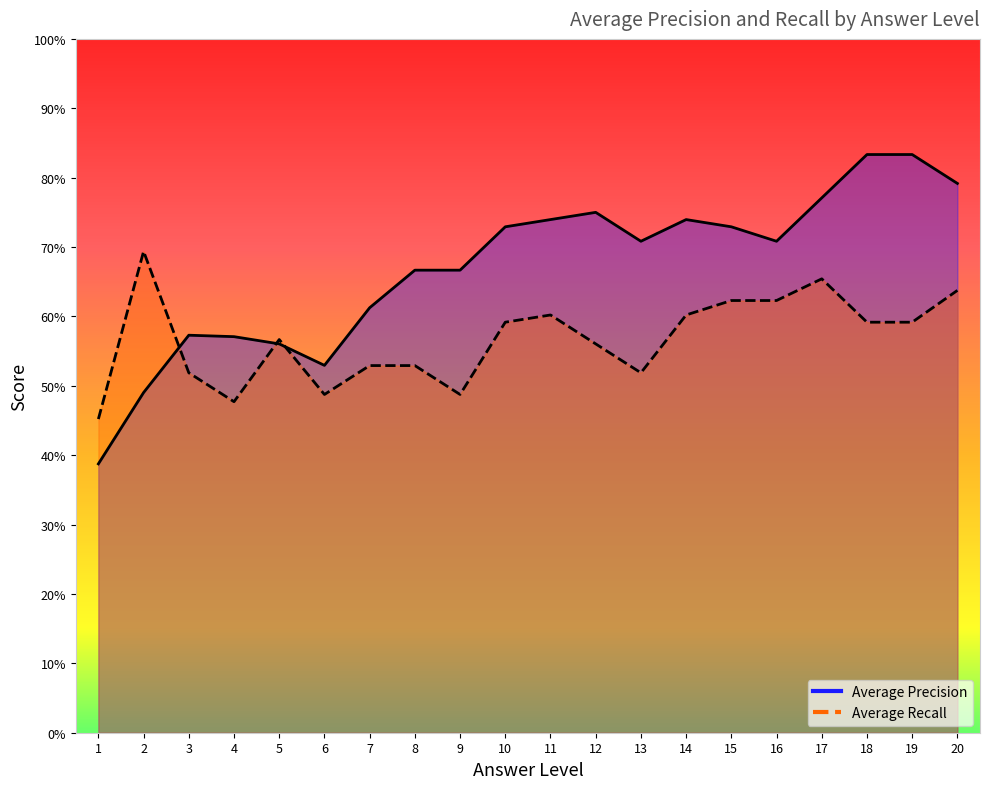

What is the value of the Average Precision point at the 15th from the left?

0.7